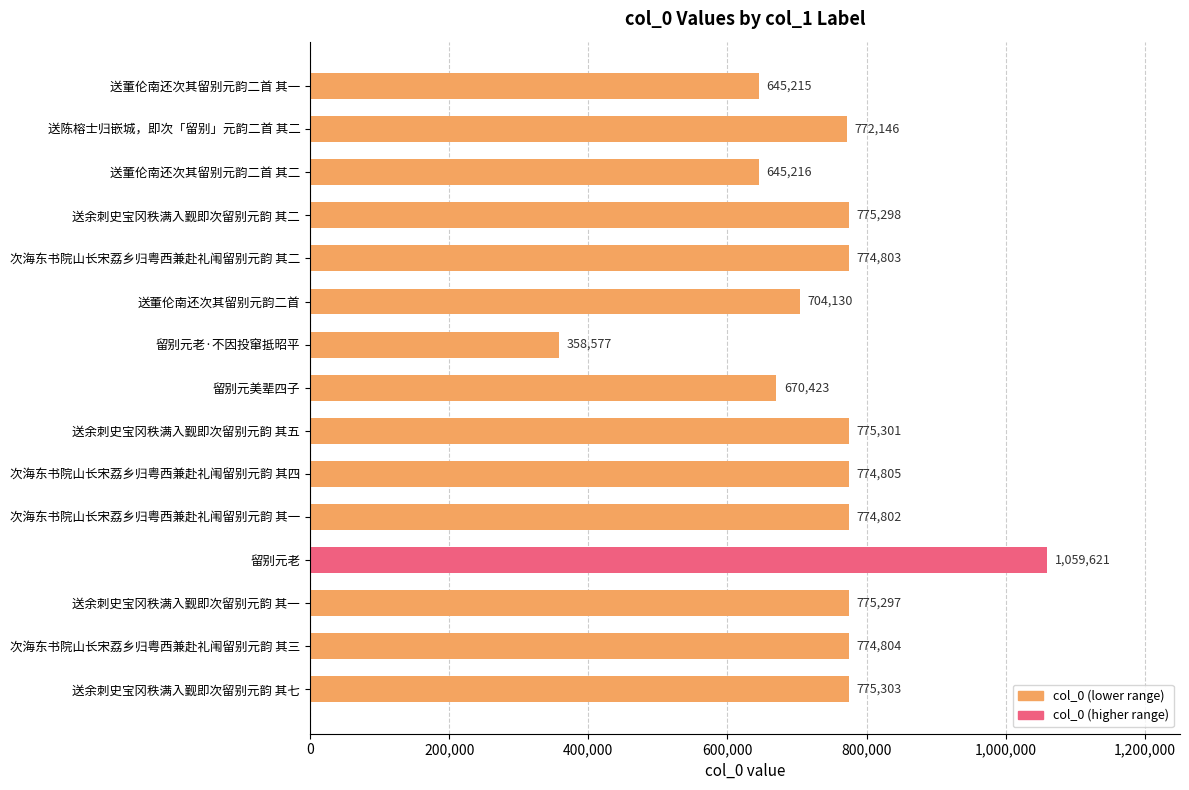

How many bars are there in total?

15